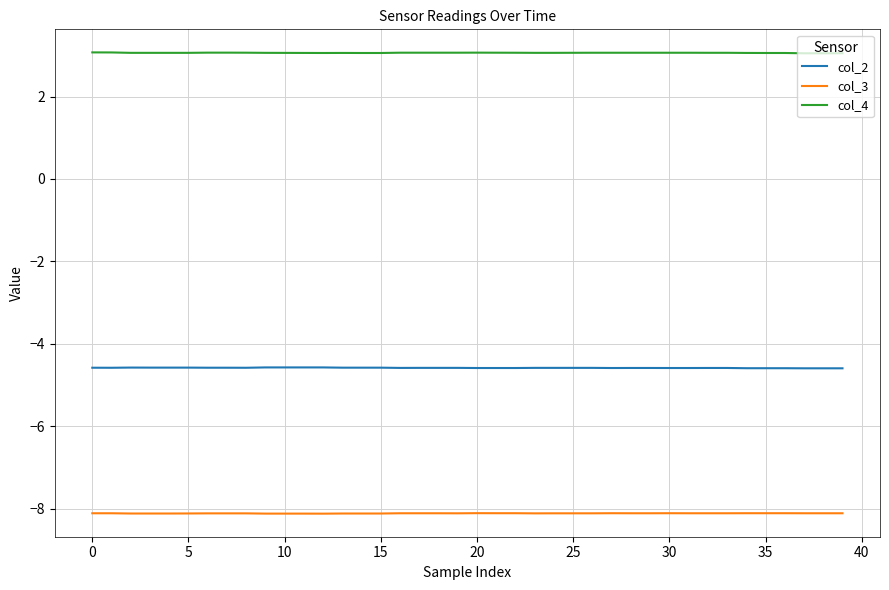

Which series has the largest total across all categories?

col_4